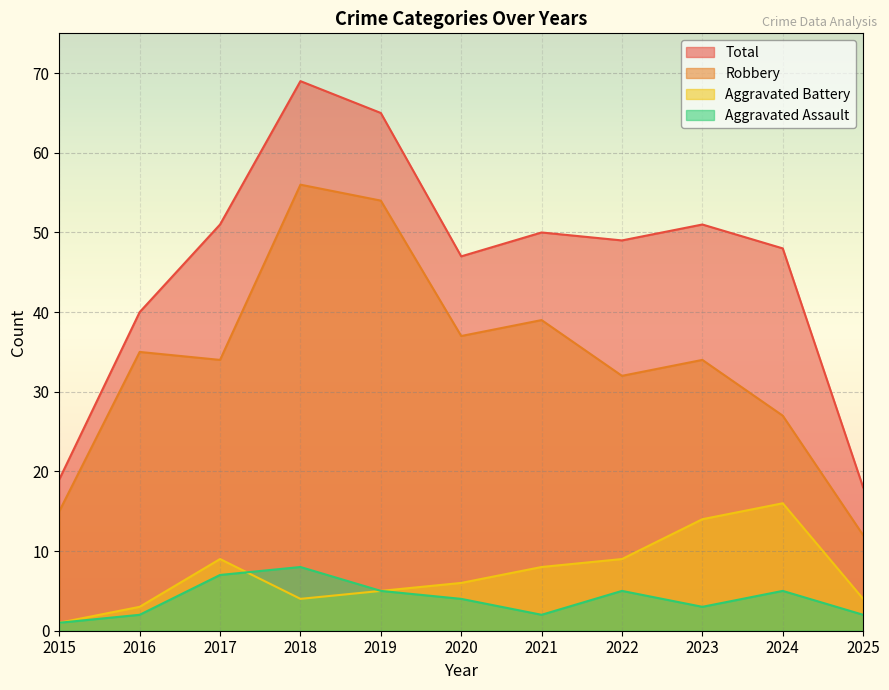

What is the approximate value of Aggravated Assault at 2023?

3